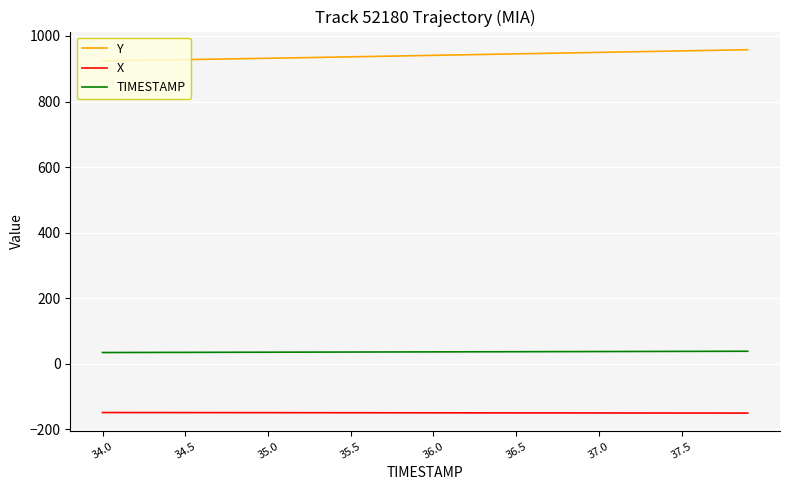

List the series in order of their overall mean, highest first.

Y, TIMESTAMP, X